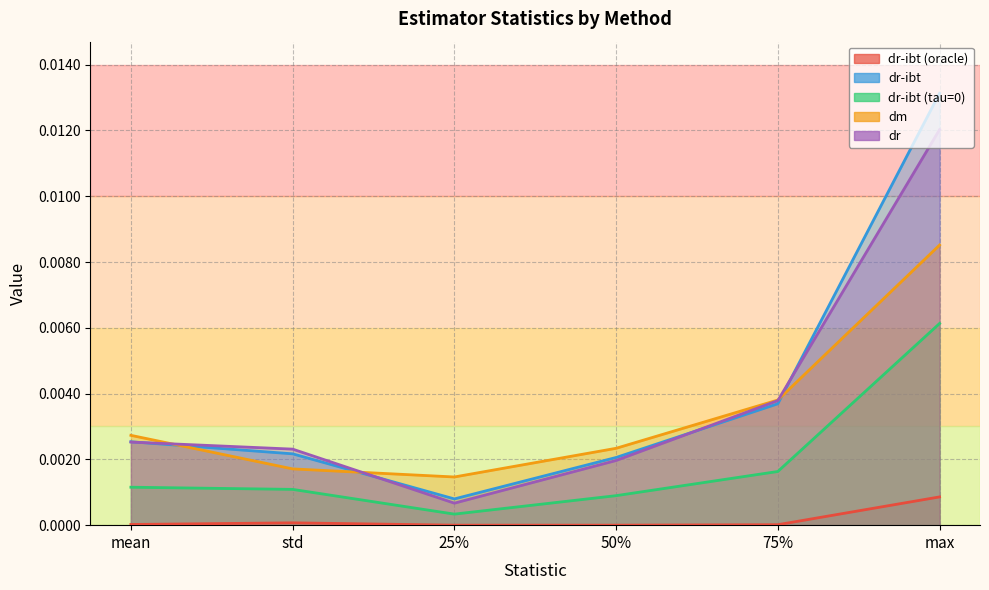

What is the label of the 4th point from the right?

25%